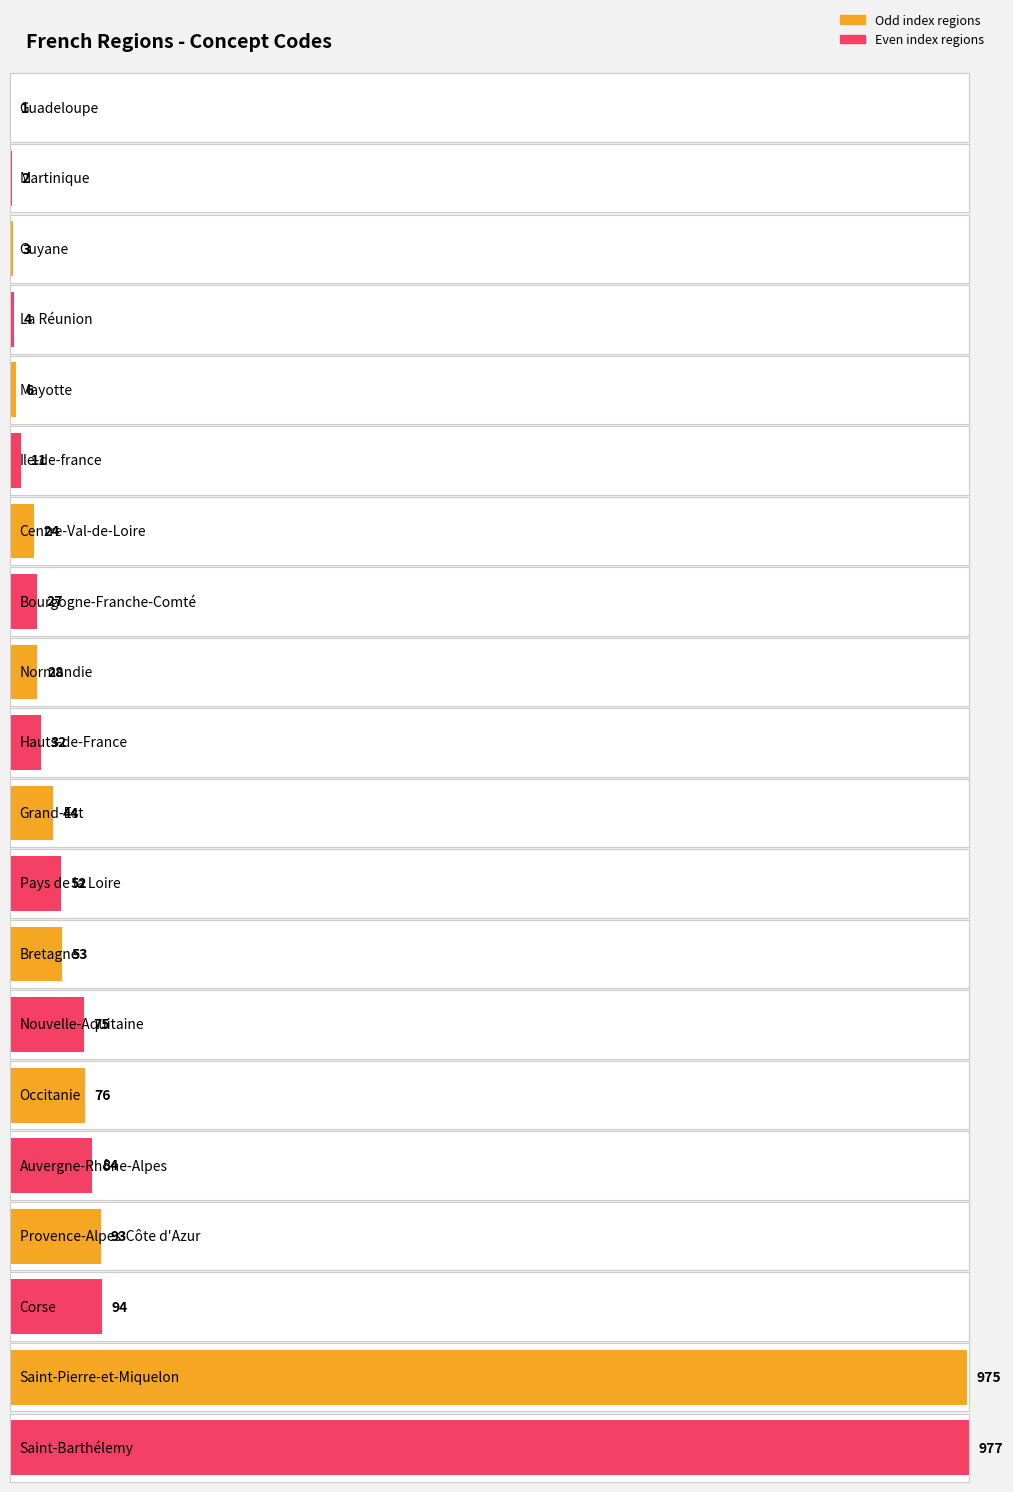

Reading right to left, list all the values displayed in this chart.

Saint-Barthélemy=977	Saint-Pierre-et-Miquelon=975	Corse=94	Provence-Alpes-Côte d'Azur=93	Auvergne-Rhône-Alpes=84	Occitanie=76	Nouvelle-Aquitaine=75	Bretagne=53	Pays de la Loire=52	Grand-Est=44	Hauts-de-France=32	Normandie=28	Bourgogne-Franche-Comté=27	Centre-Val-de-Loire=24	Ile-de-france=11	Mayotte=6	La Réunion=4	Guyane=3	Martinique=2	Guadeloupe=1